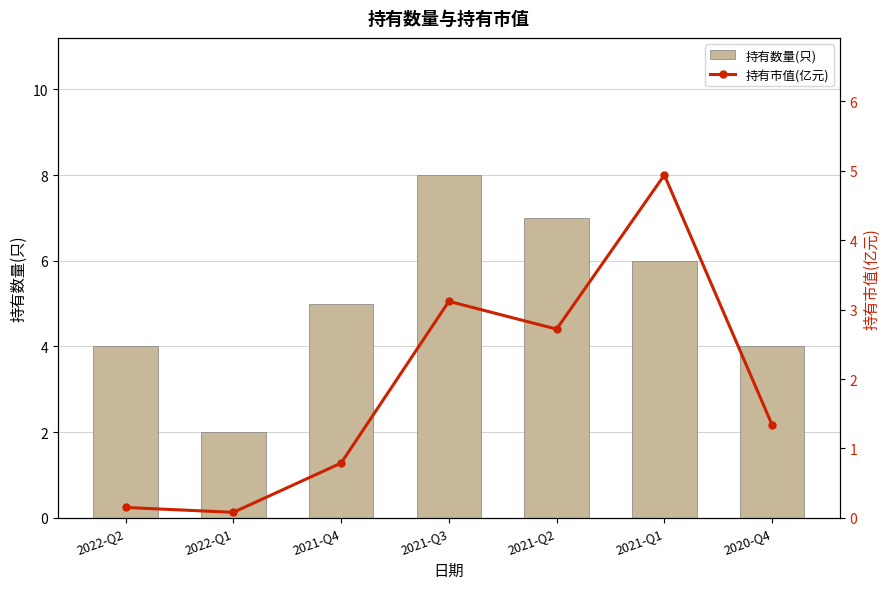

At which label does 持有数量(只) reach its peak?

2021-Q3